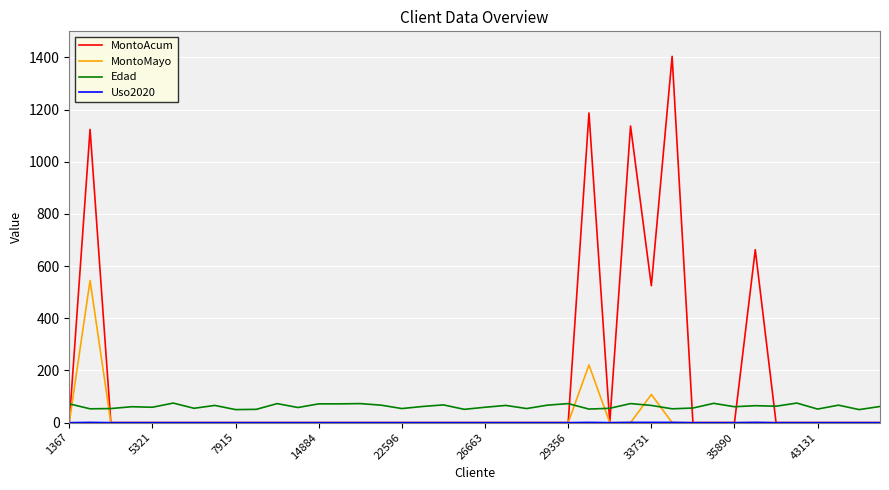

In MontoMayo, how many points are higher than both neighbors (excluding endpoints)?

3